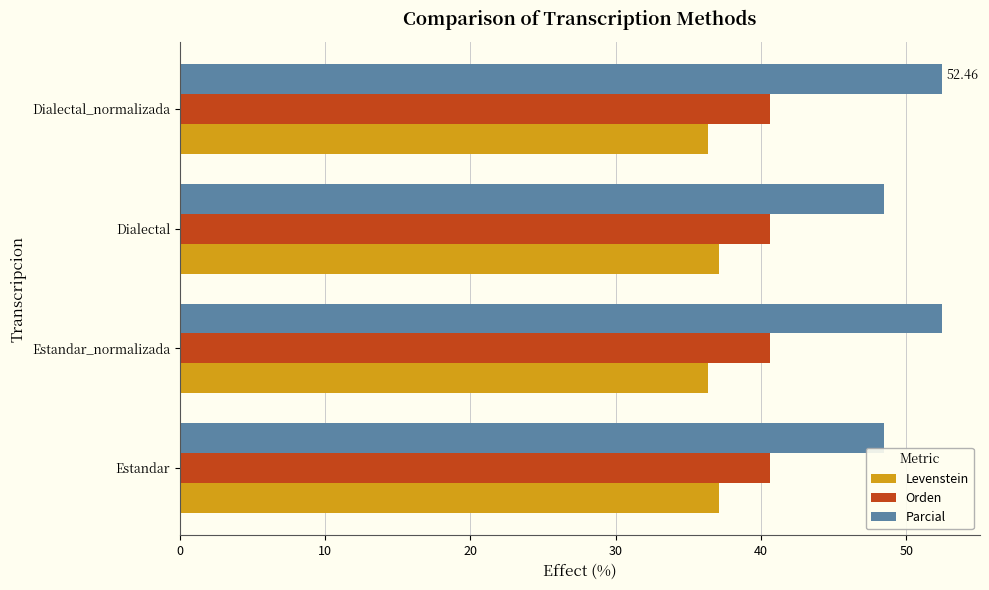

What is the sum of all Orden values?

162.5